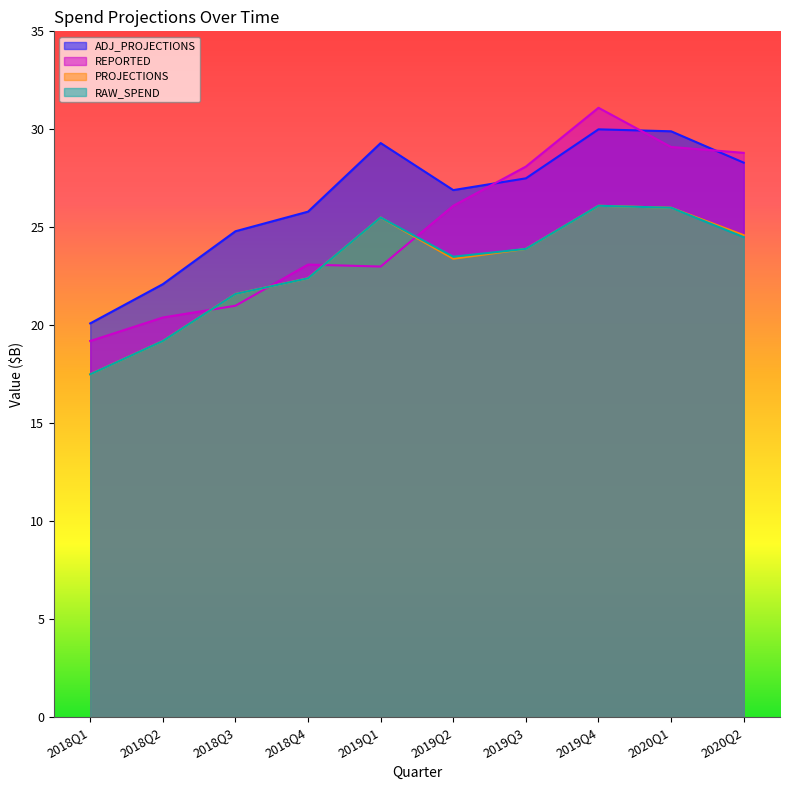

What is the difference between the highest and lowest values at 2018Q4?

3.4